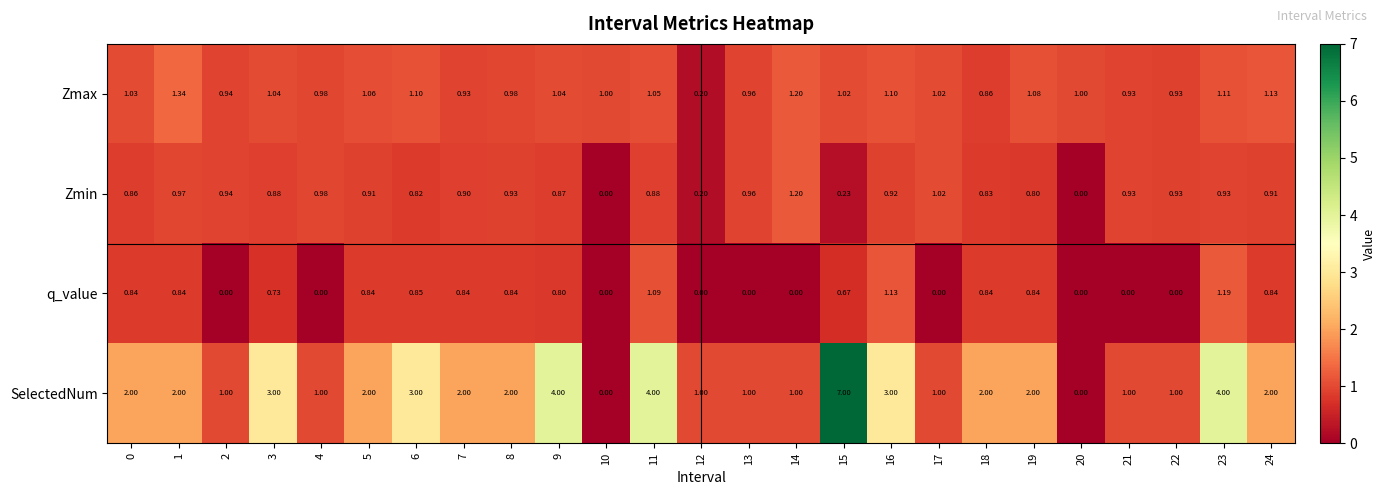

How many distinct data groups are displayed?

4